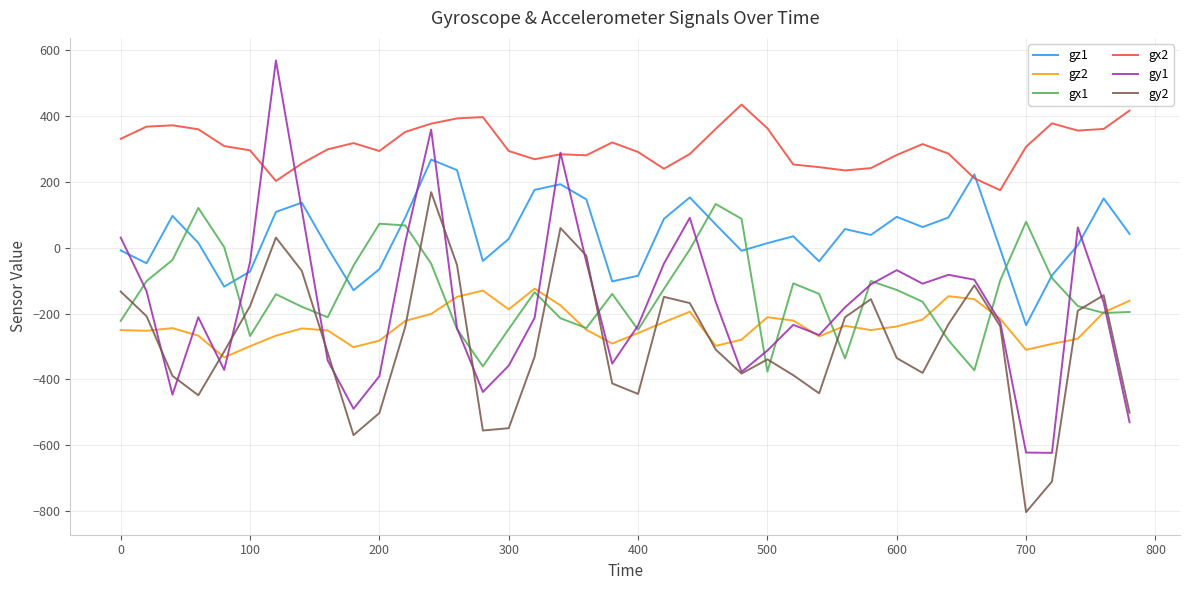

Which series has the largest total across all categories?

gx2